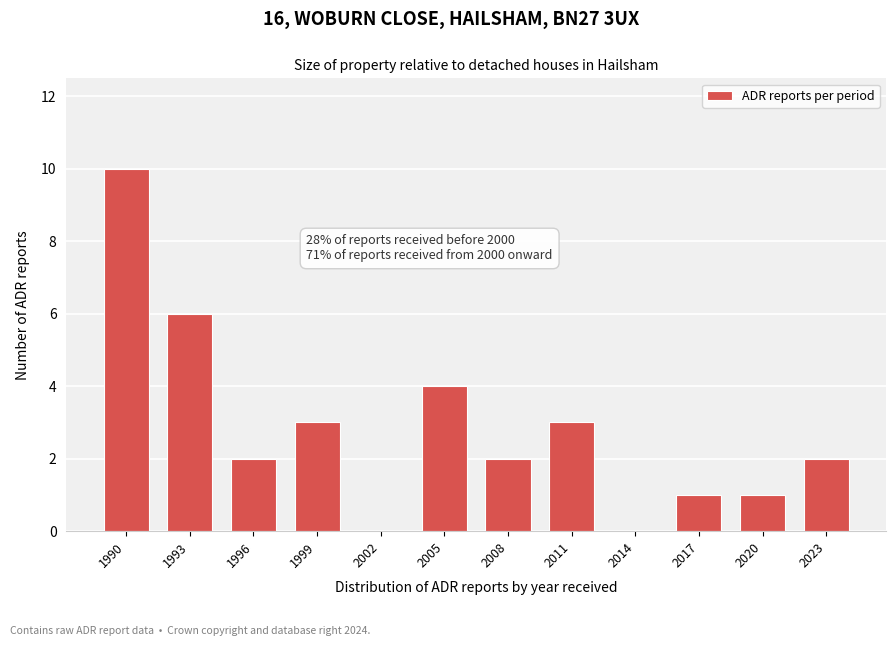

Reading left to right, list all the values displayed in this chart.

1990=10	1993=6	1996=2	1999=3	2002=0	2005=4	2008=2	2011=3	2014=0	2017=1	2020=1	2023=2